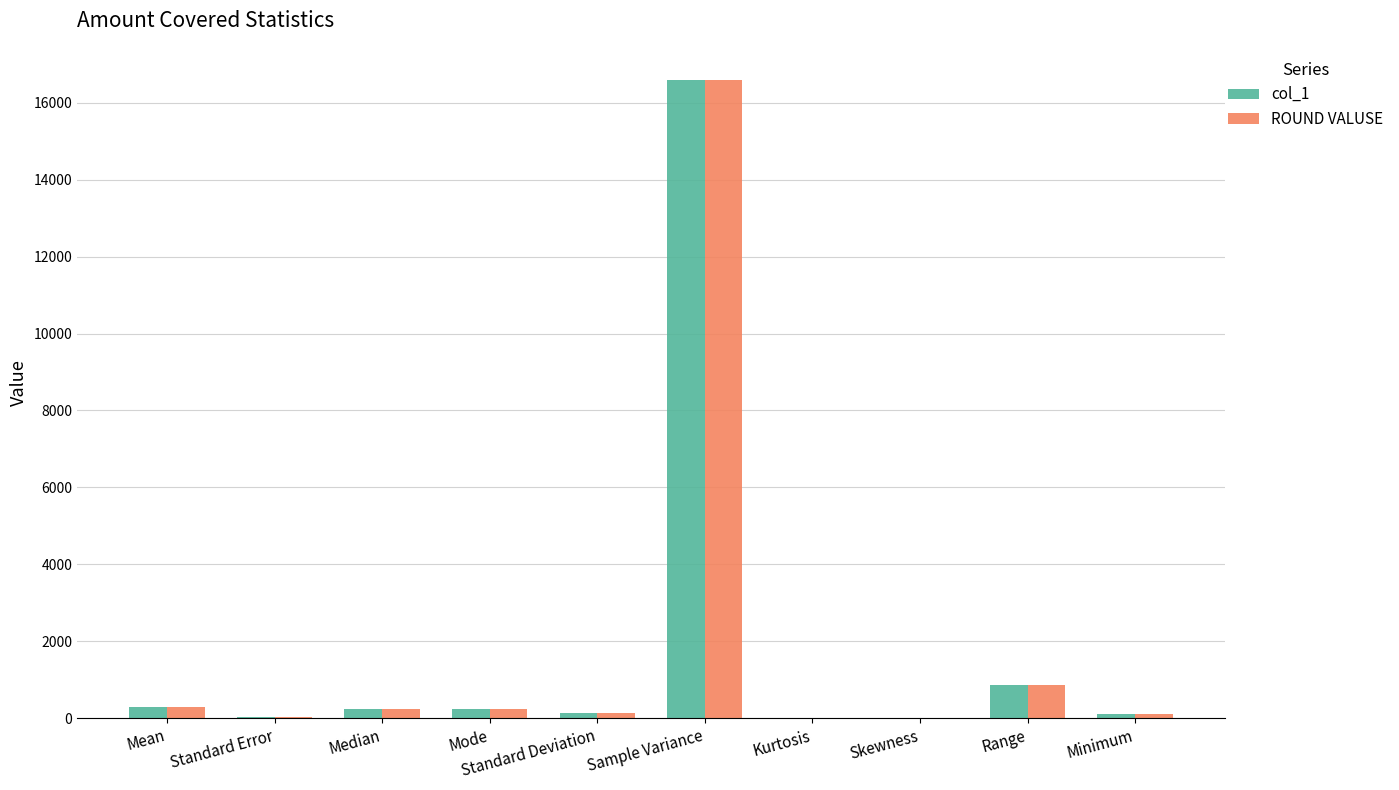

What is the sum of all col_1 values?

18495.1